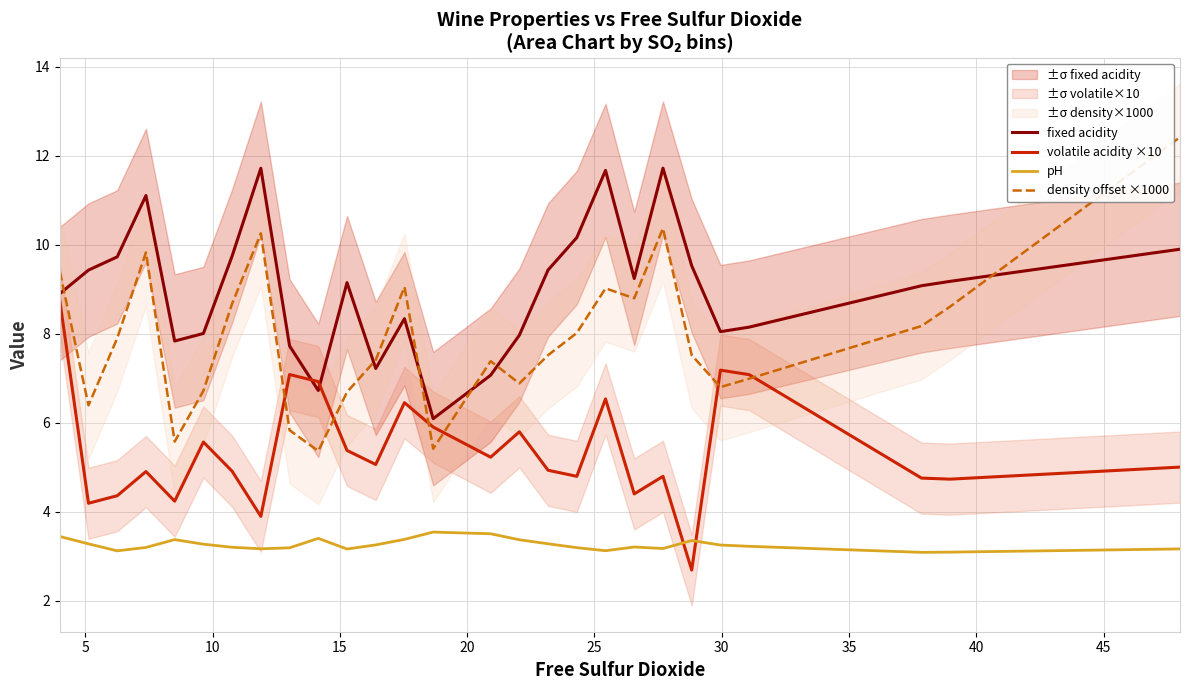

After their last crossing, which series has the higher values: density offset ×1000 or fixed acidity?

density offset ×1000